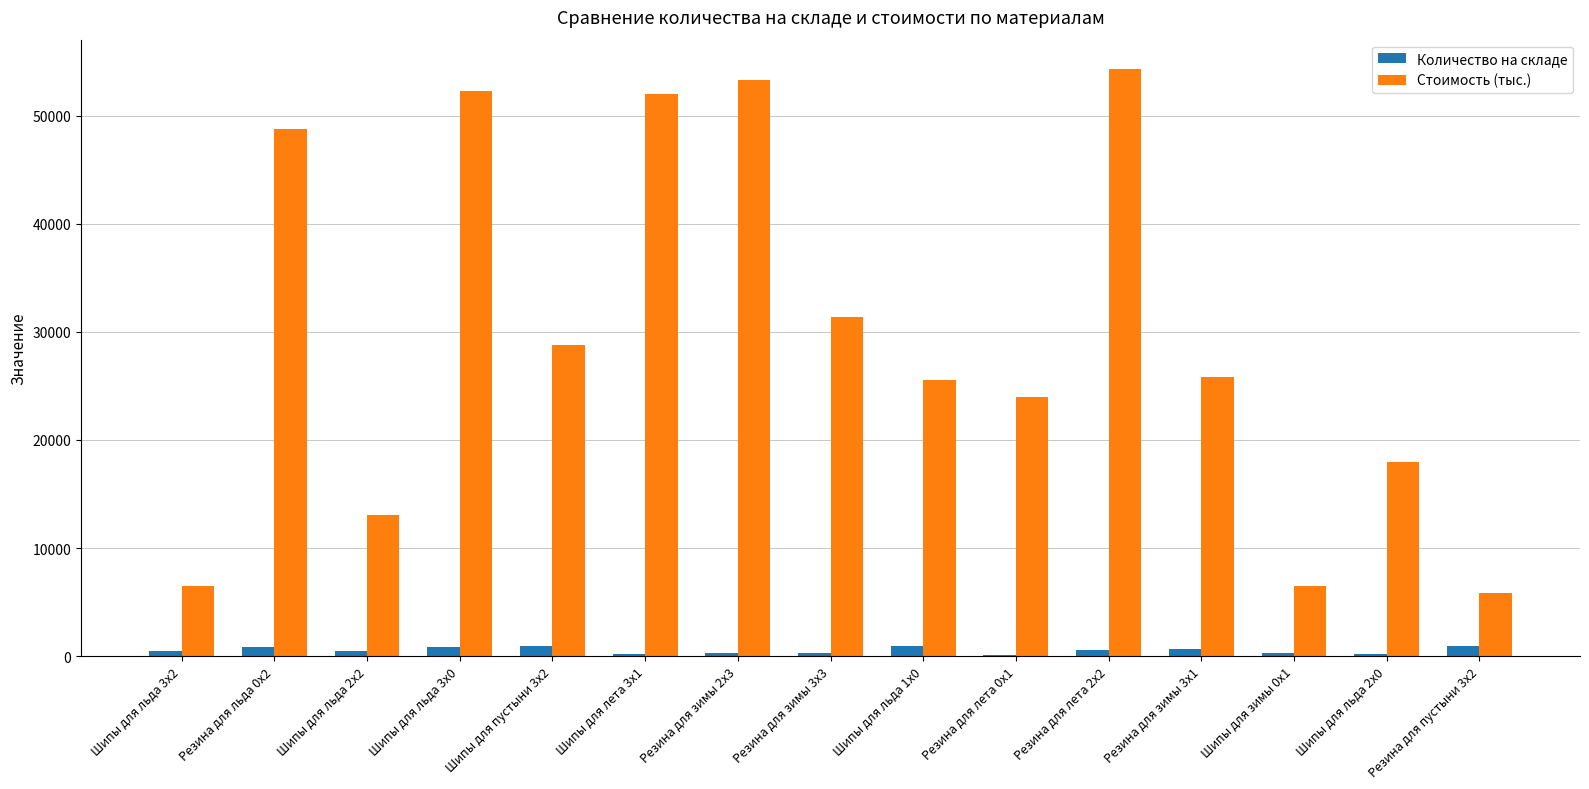

True or false: Стоимость (тыс.) has a value of 25538 at Шипы для льда 1x0.

True